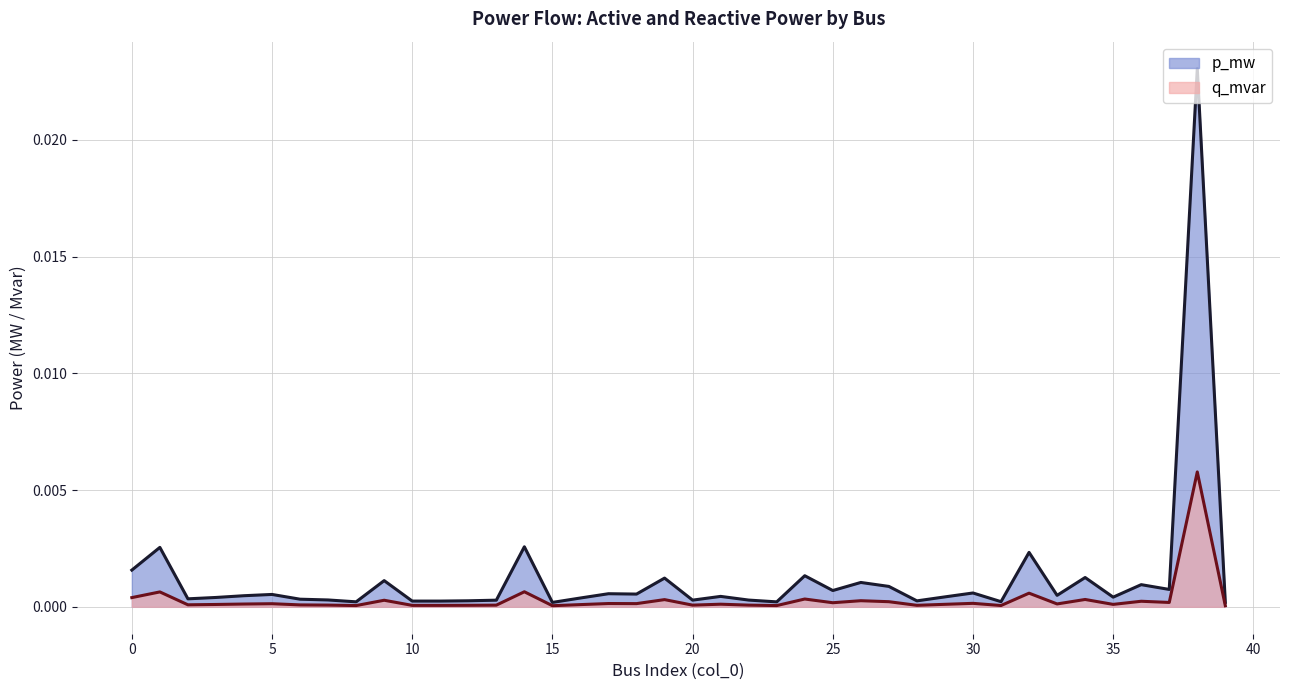

At which category is the sum across all series the highest?

38